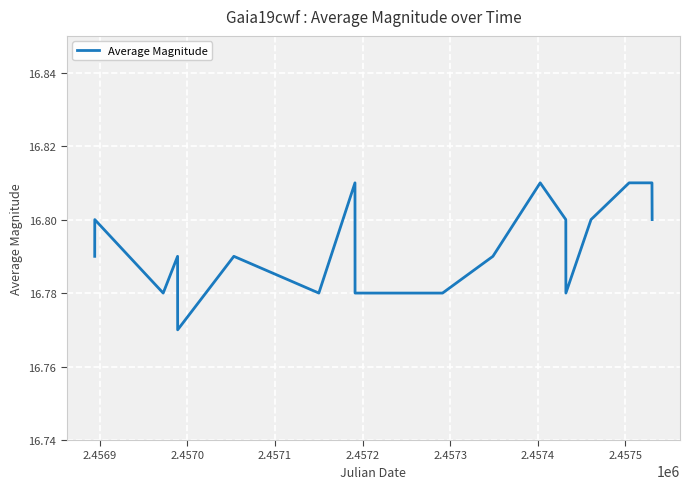

Where is the first local maximum?

2.4569